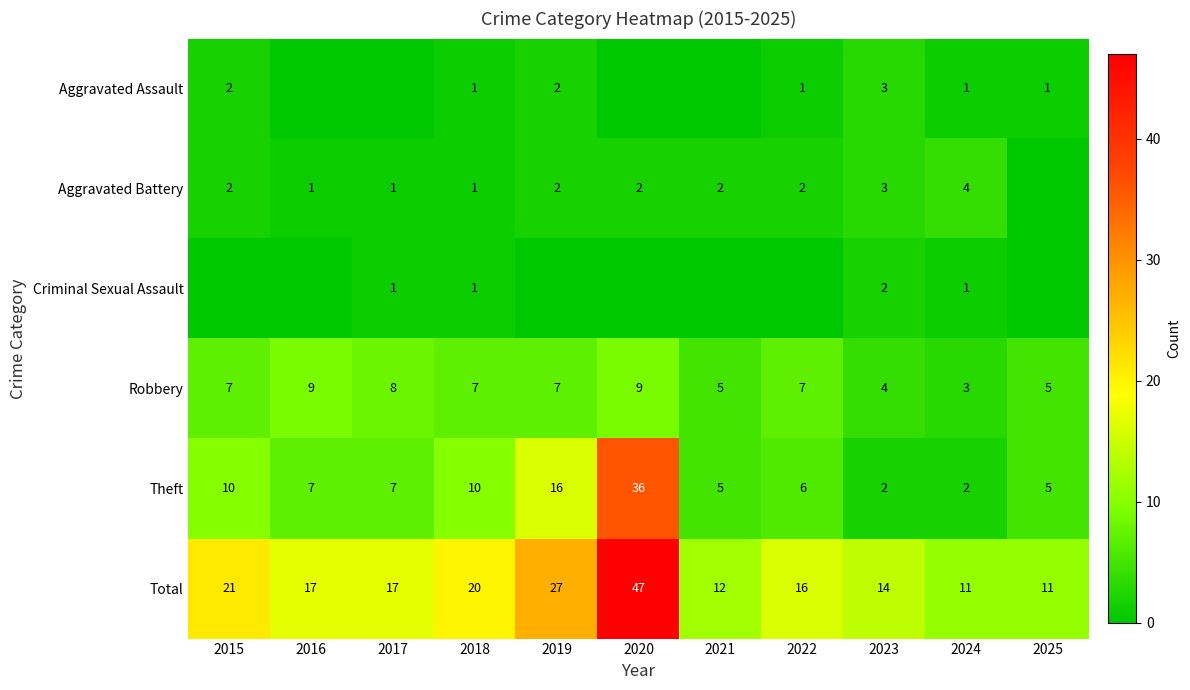

What is the difference between the Theft values at 2017 and 2023?

5